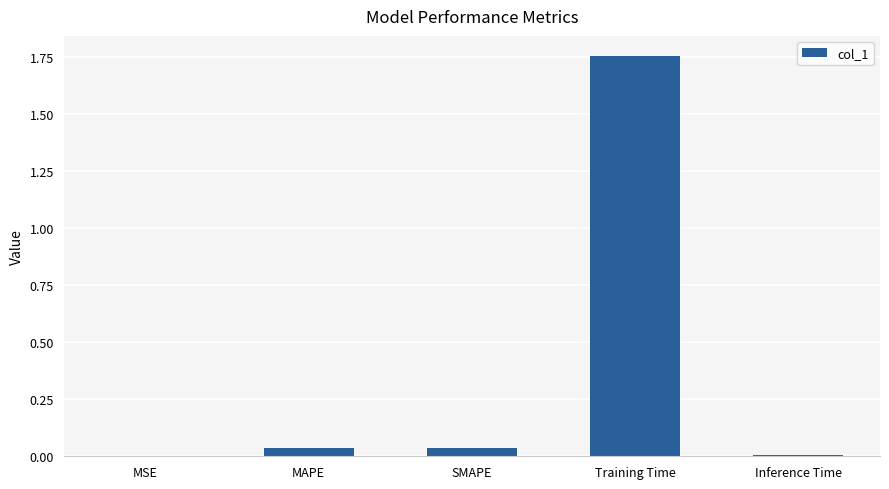

Which label corresponds to the largest value in the chart?

Training Time